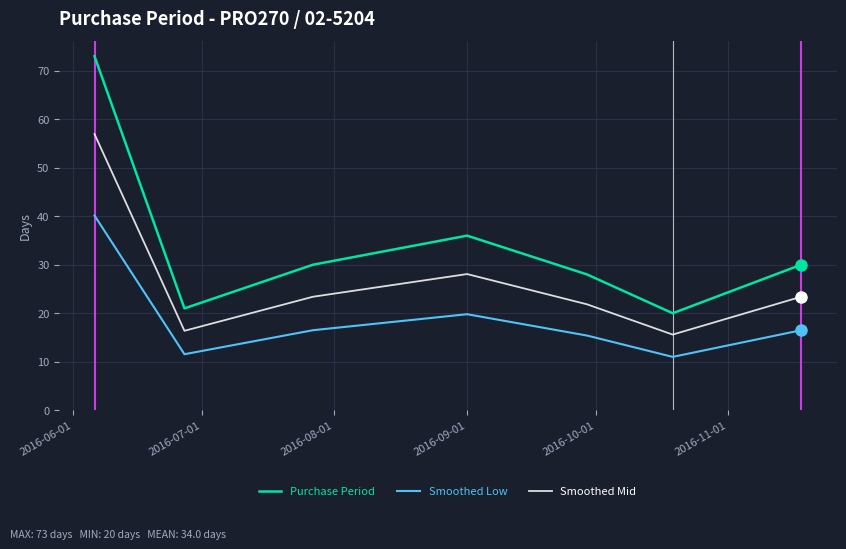

Which series has the widest spread of values?

Purchase Period